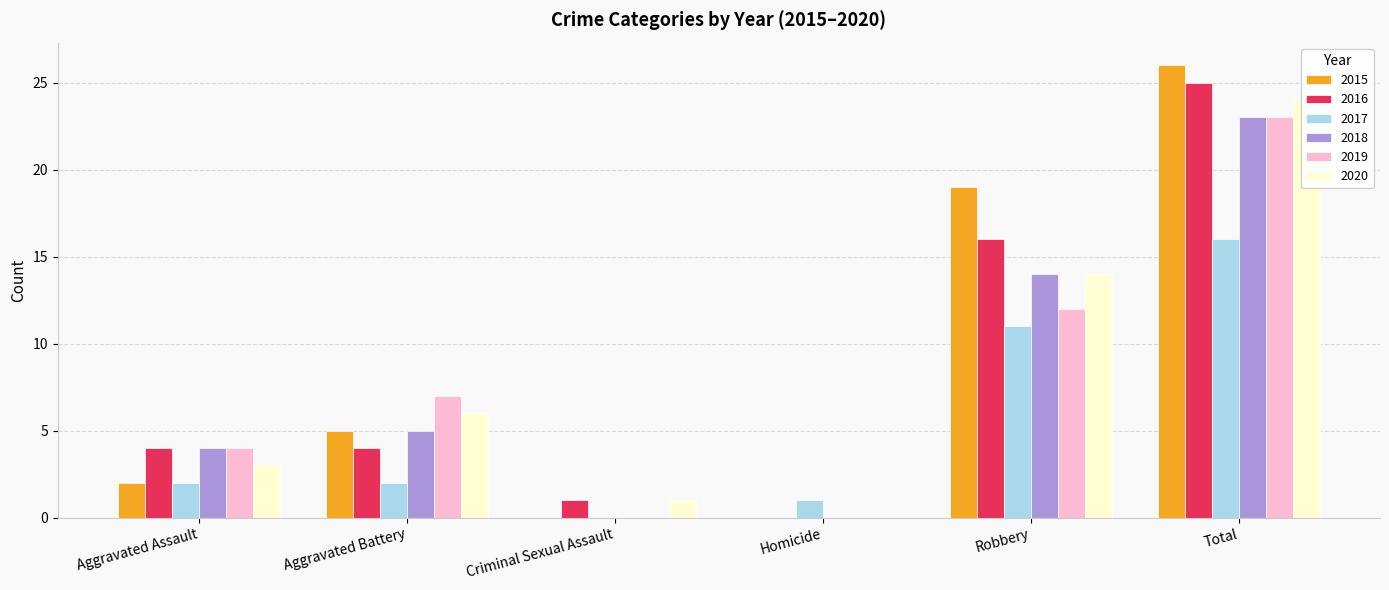

True or false: 2017 has a value of 2 at Aggravated Assault.

True